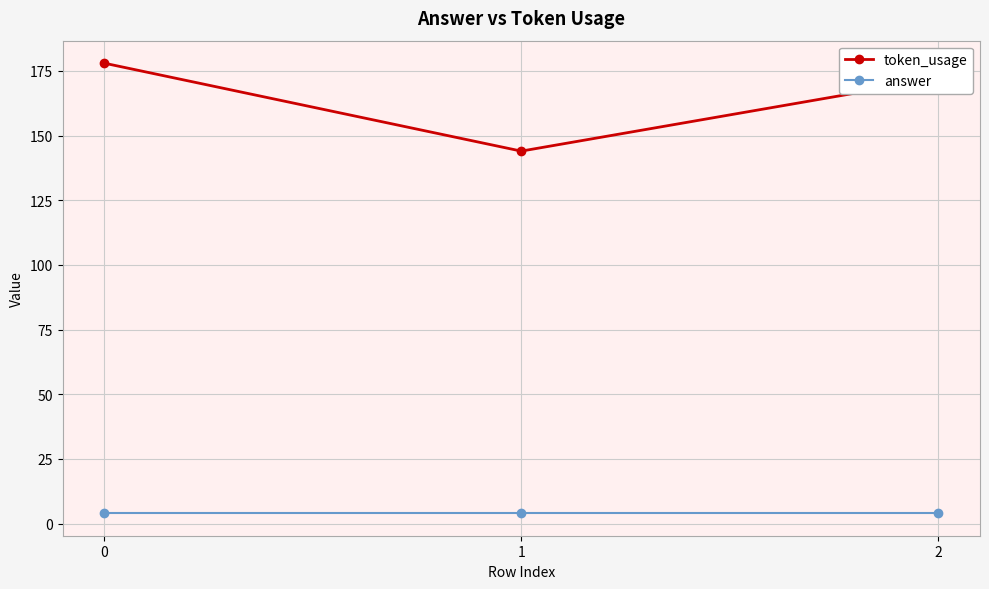

What value does the token_usage series have at 0, to the nearest 5?

180